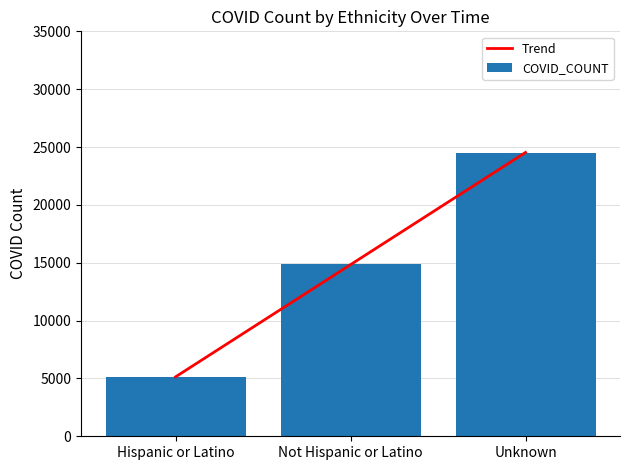

What is the sum of all COVID_COUNT values?

44499